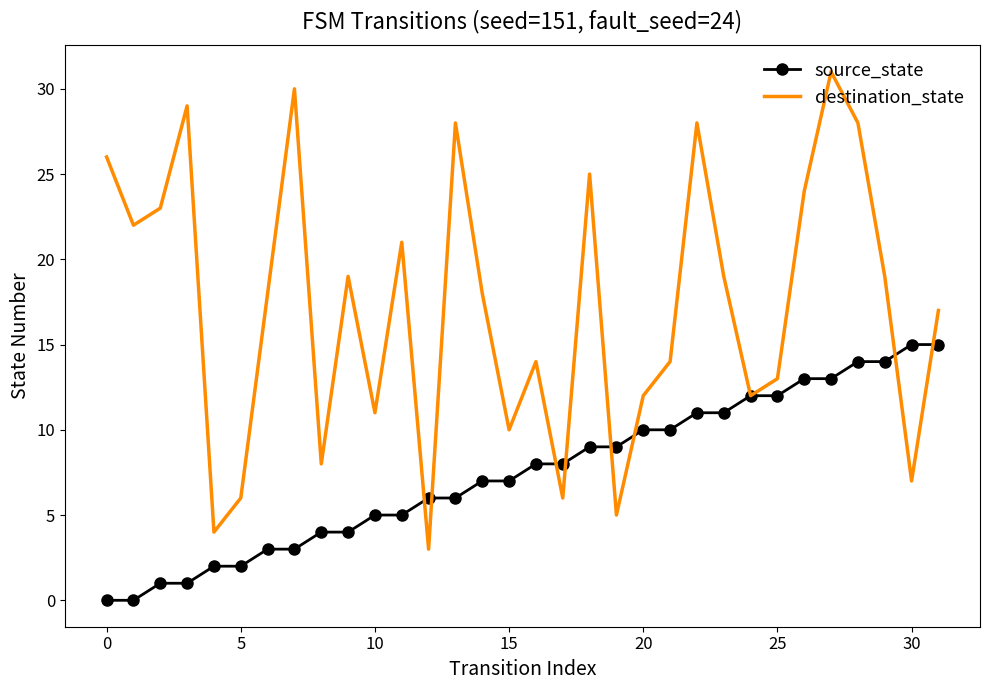

Which series has the largest total across all categories?

destination_state